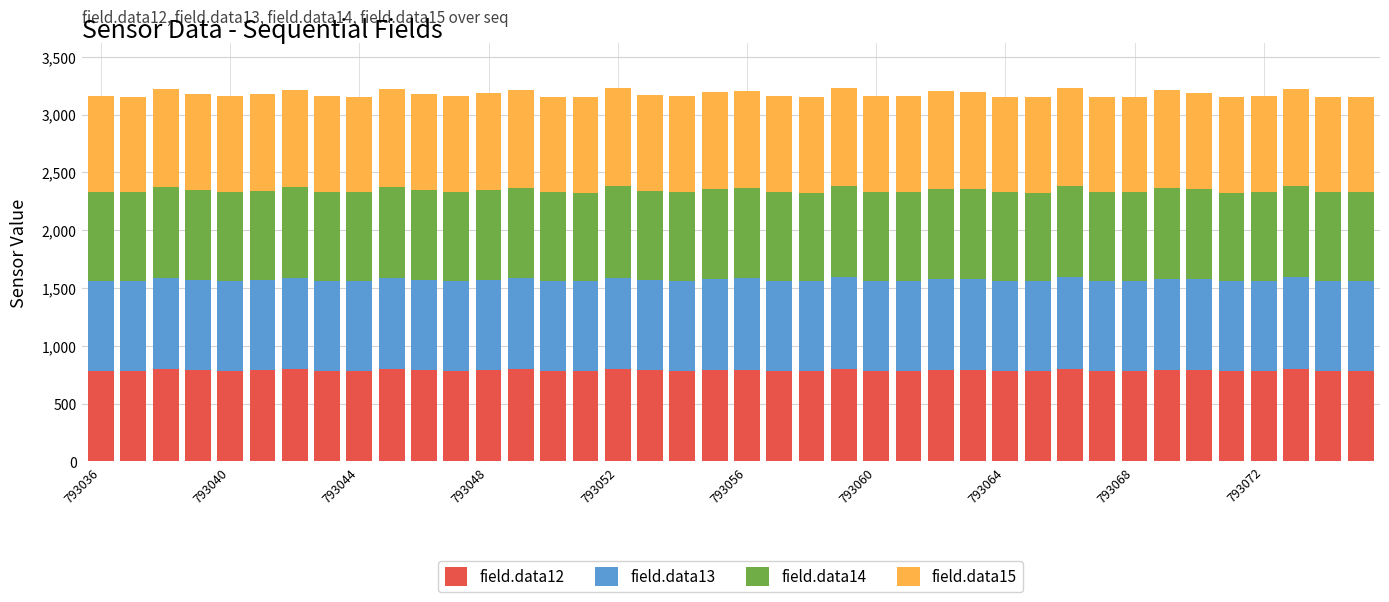

What is the maximum value for field.data12?

798